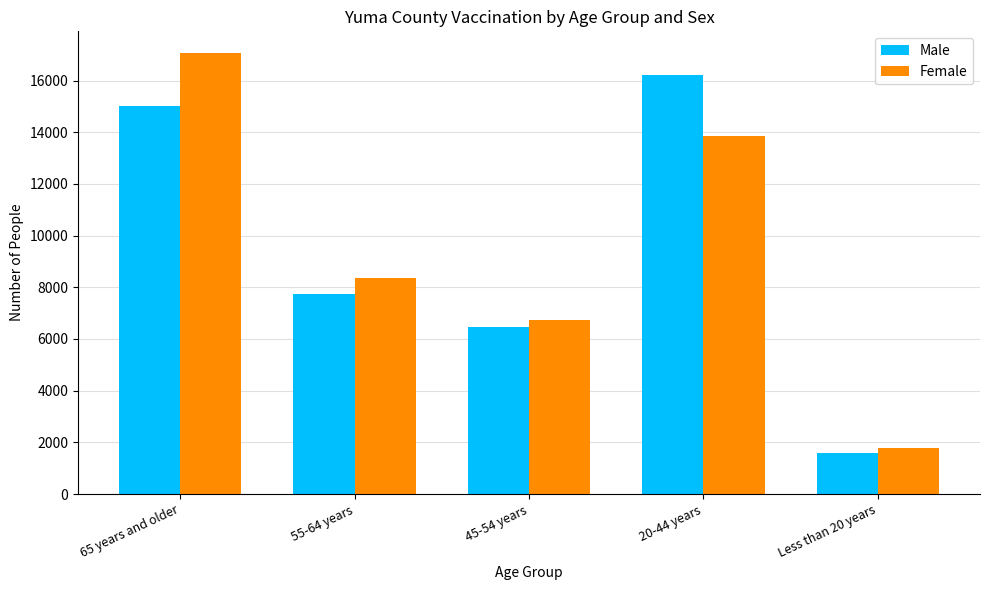

Count the Female values in the range 6749 to 13861.

3